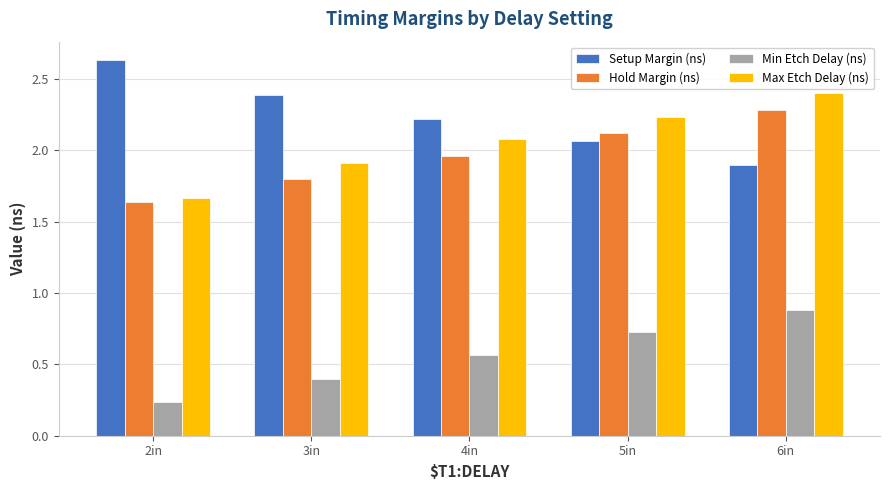

Count the Min Etch Delay (ns) values in the range 0 to 1.

5